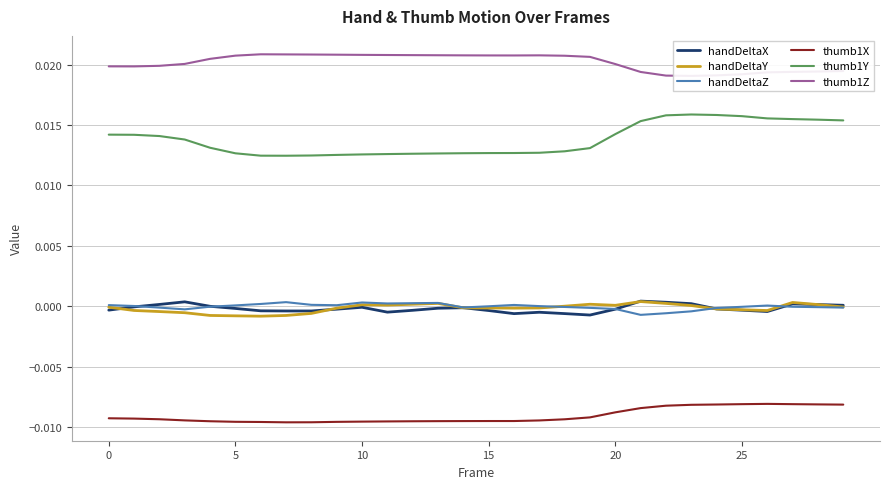

What is the label of the 28th point from the left?

27